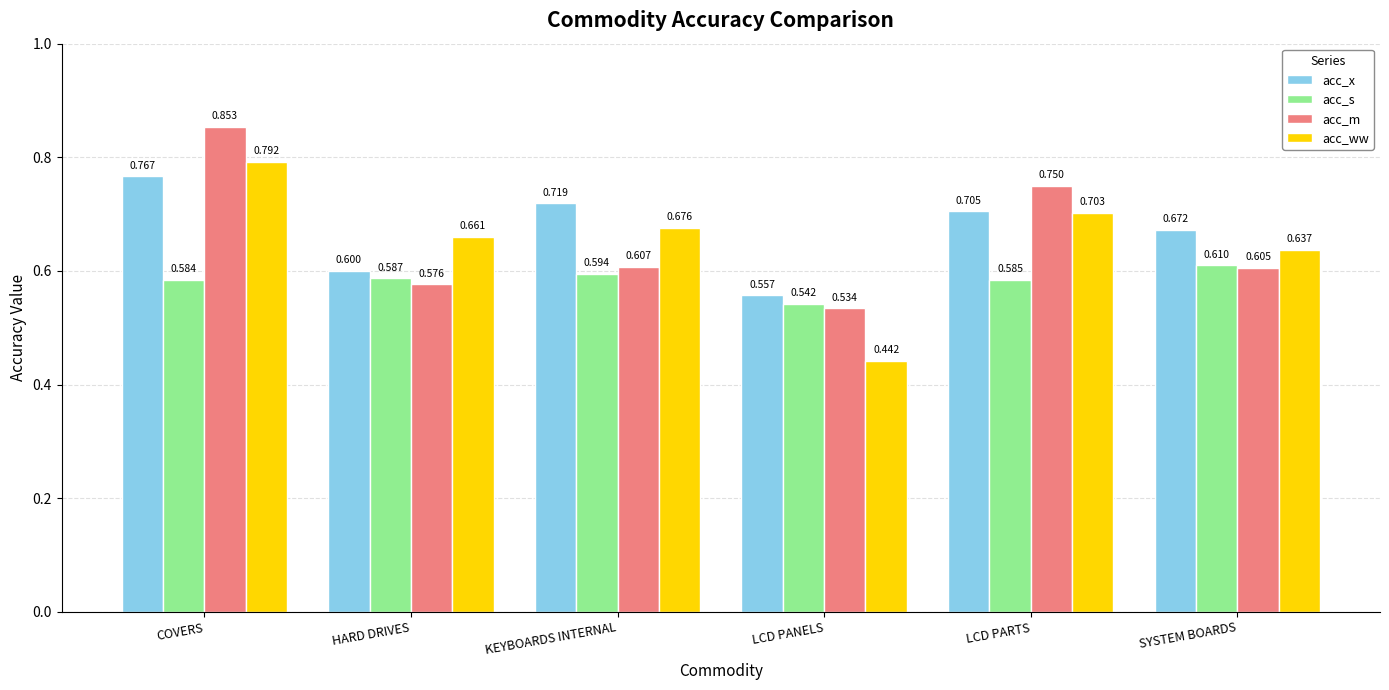

Between KEYBOARDS INTERNAL and SYSTEM BOARDS, which series saw the biggest shift?

acc_x